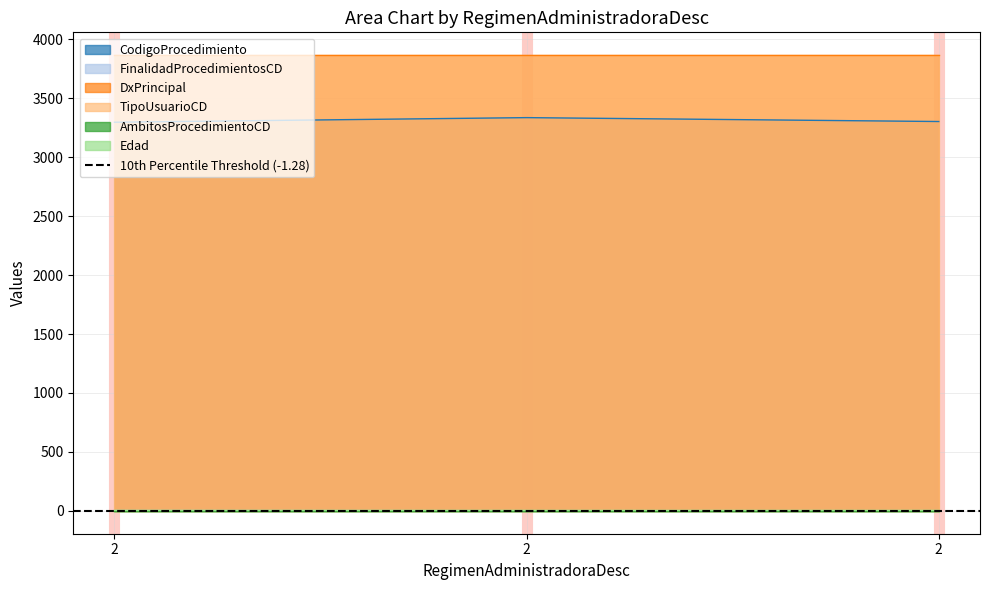

How many data points does each series have?

3